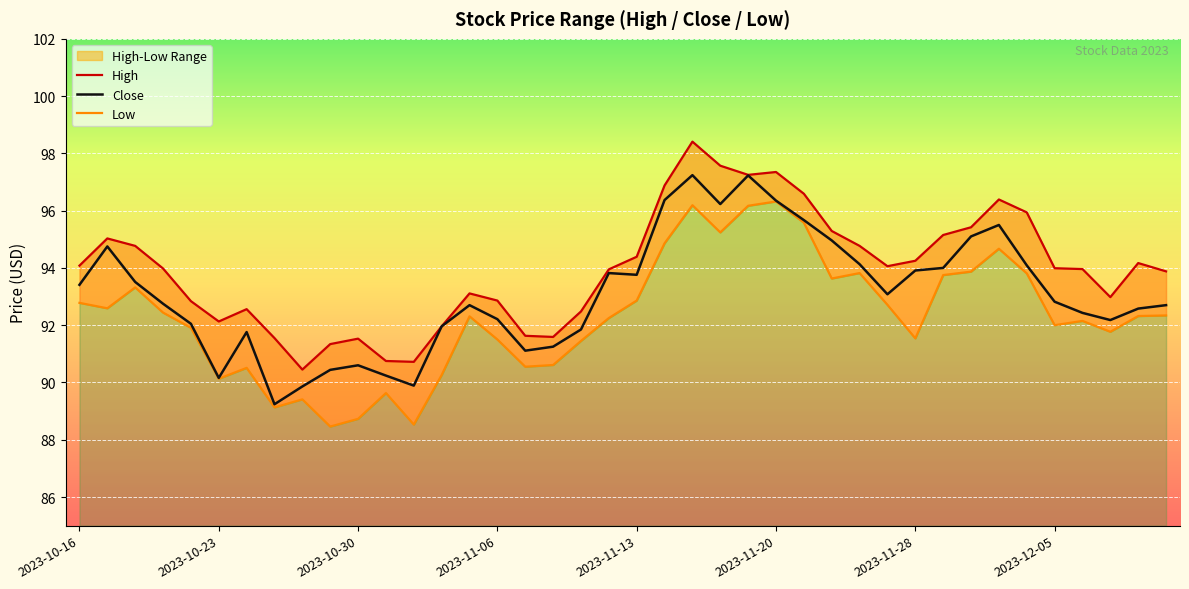

Reading left to right, what are all the values shown in this chart?

High: 94.1	95.0	94.8	94.0	92.8	92.1	92.6	91.5	90.5	91.3	91.5	90.8	90.7	92.0	93.1	92.9	91.6	91.6	92.5	94.0	94.4	96.9	98.4	97.6	97.2	97.3	96.6	95.3	94.8	94.1	94.2	95.2	95.4	96.4	95.9	94.0	94.0	93.0	94.2	93.9
Close: 93.4	94.8	93.5	92.8	92.0	90.2	91.8	89.2	89.9	90.4	90.6	90.2	89.9	92.0	92.7	92.2	91.1	91.2	91.8	93.8	93.8	96.4	97.2	96.2	97.2	96.3	95.7	95.0	94.1	93.1	93.9	94.0	95.1	95.5	94.1	92.8	92.4	92.2	92.6	92.7
Low: 92.8	92.6	93.3	92.4	91.9	90.1	90.5	89.1	89.4	88.5	88.7	89.6	88.5	90.3	92.3	91.5	90.5	90.6	91.5	92.2	92.9	94.9	96.2	95.2	96.2	96.3	95.6	93.6	93.8	92.7	91.5	93.8	93.9	94.7	93.8	92.0	92.2	91.8	92.3	92.3